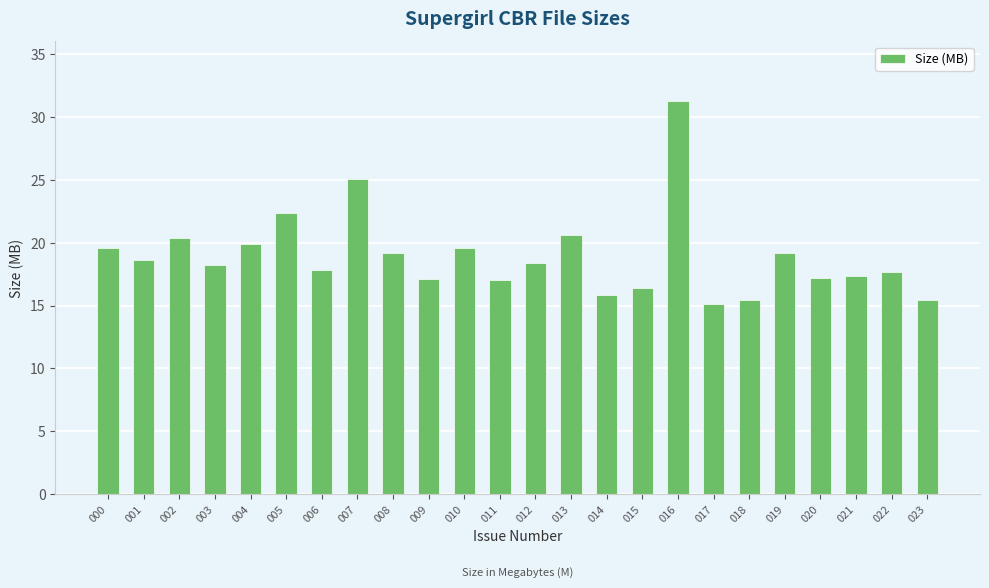

What is the maximum value shown in the chart?

31.2